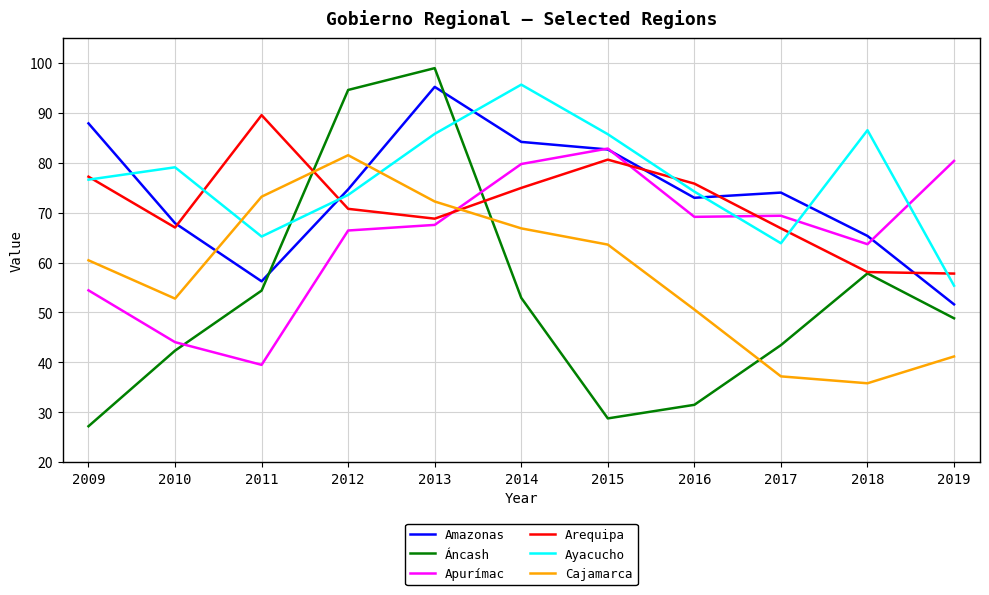

What is the sum of all Áncash values?

580.7